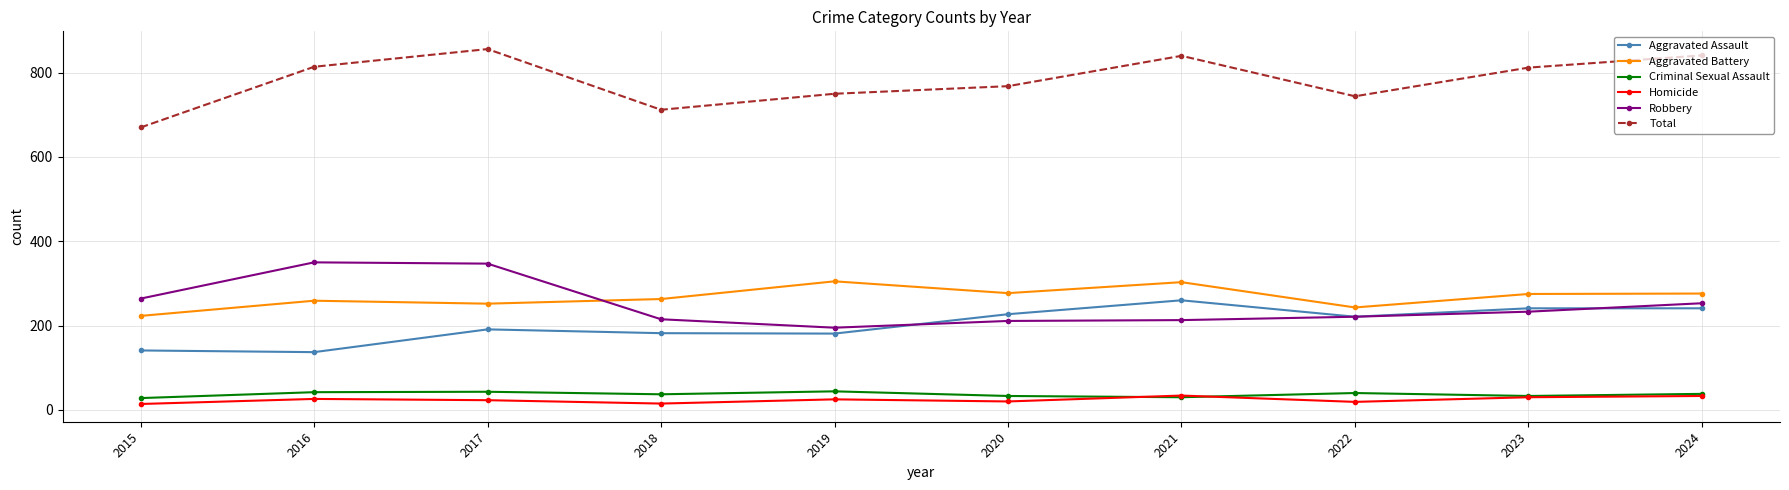

True or false: Criminal Sexual Assault has a value of 30 at 2021.

True